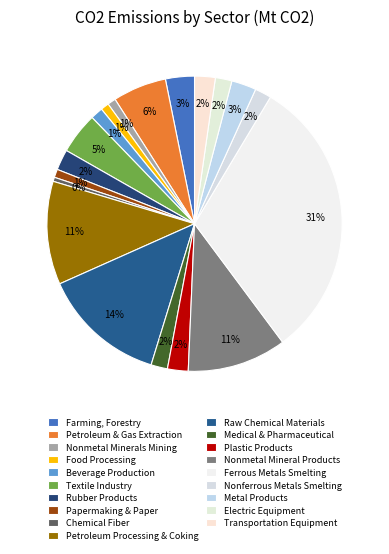

True or false: Plastic Products accounts for 1% of the total.

False